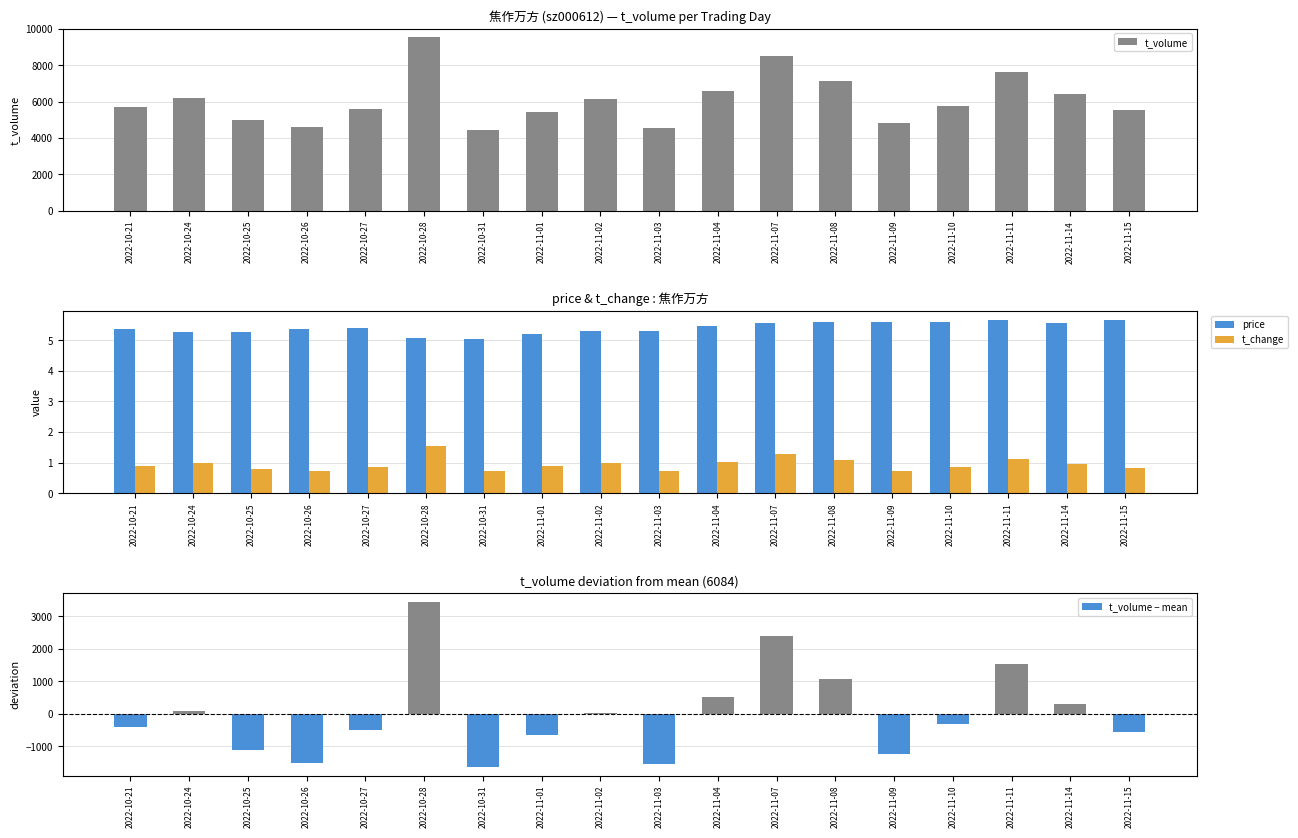

What is the label of the 15th bar from the left?

2022-11-10